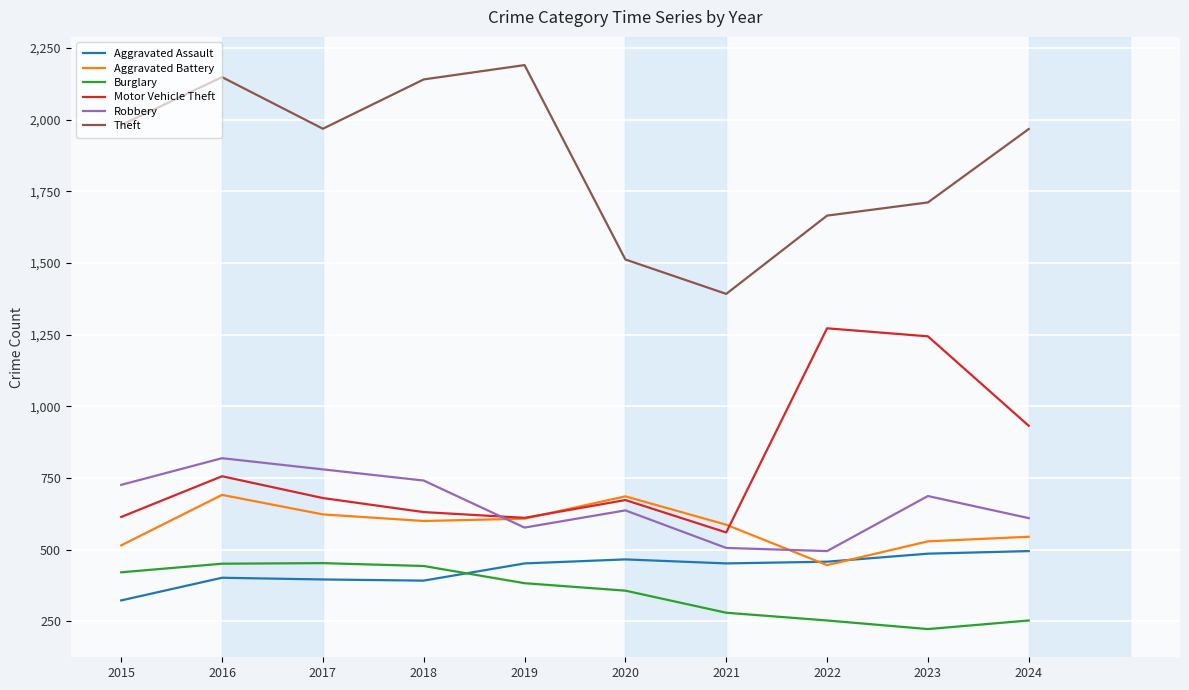

What is the lowest value of the Theft series?

1392